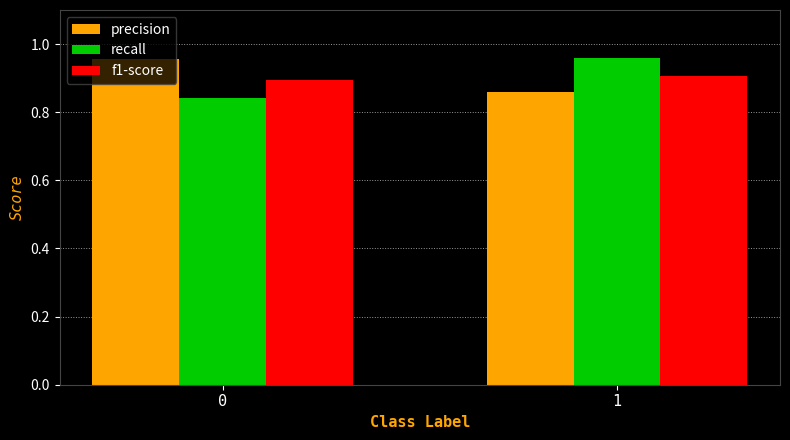

What is the difference between the recall values at 1 and 0?

0.1